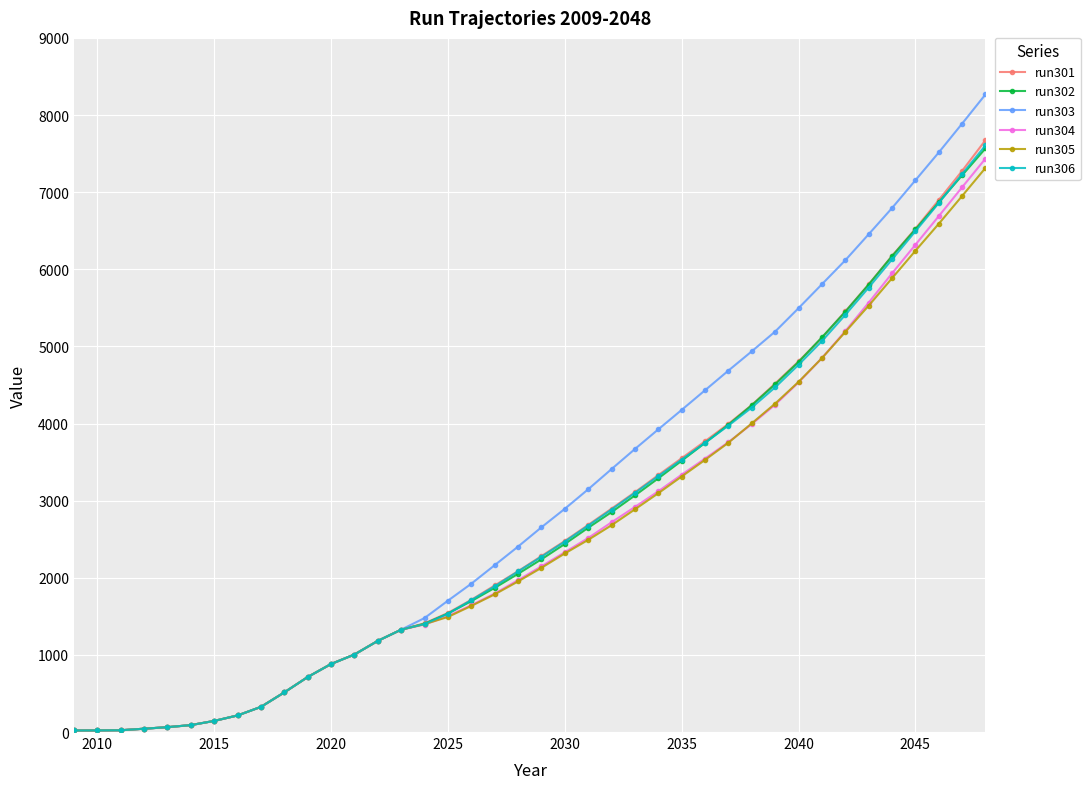

Which series has the widest spread of values?

run303